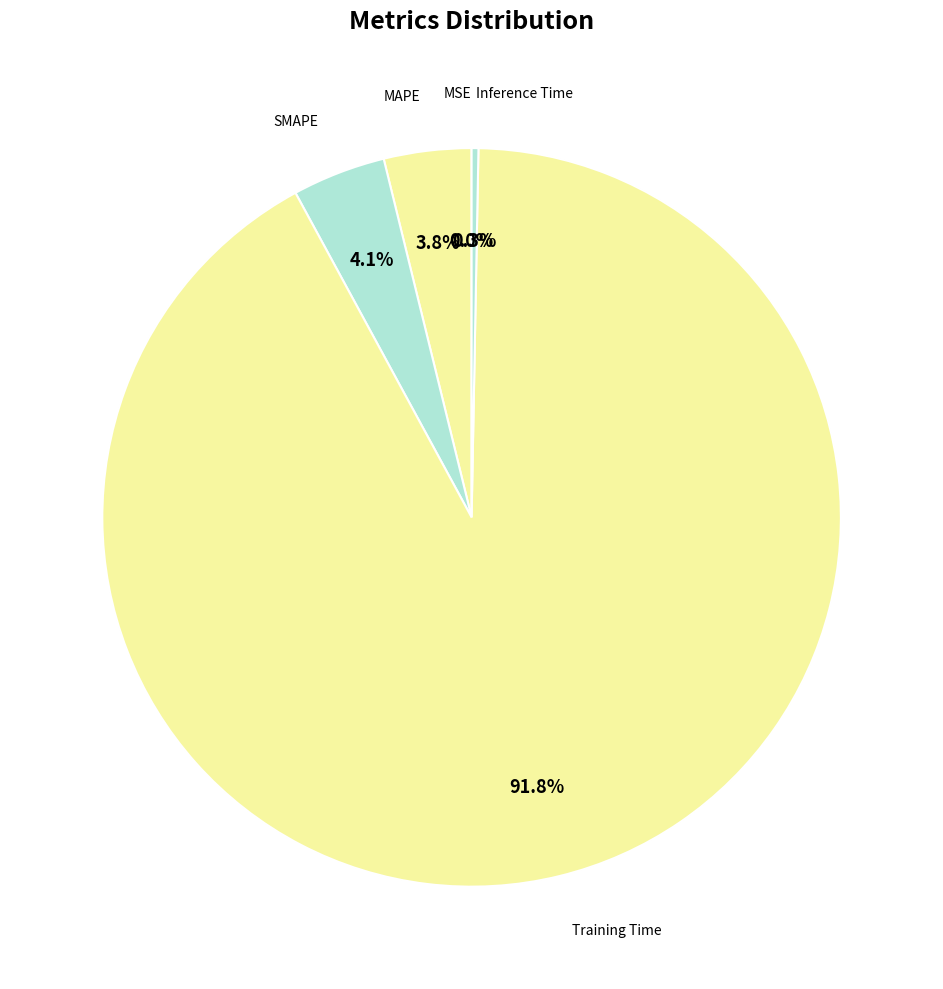

Which slice is the largest?

Training Time